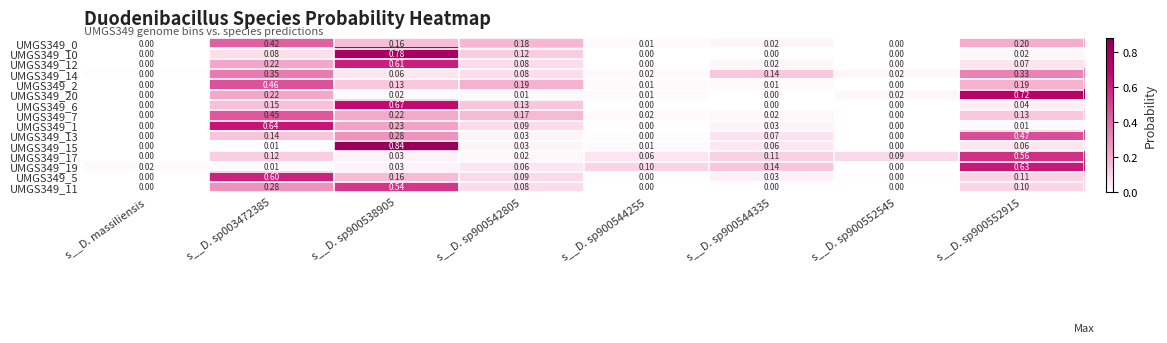

Between s__D. massiliensis and s__D. sp900544335, which series saw the biggest shift?

UMGS349_14